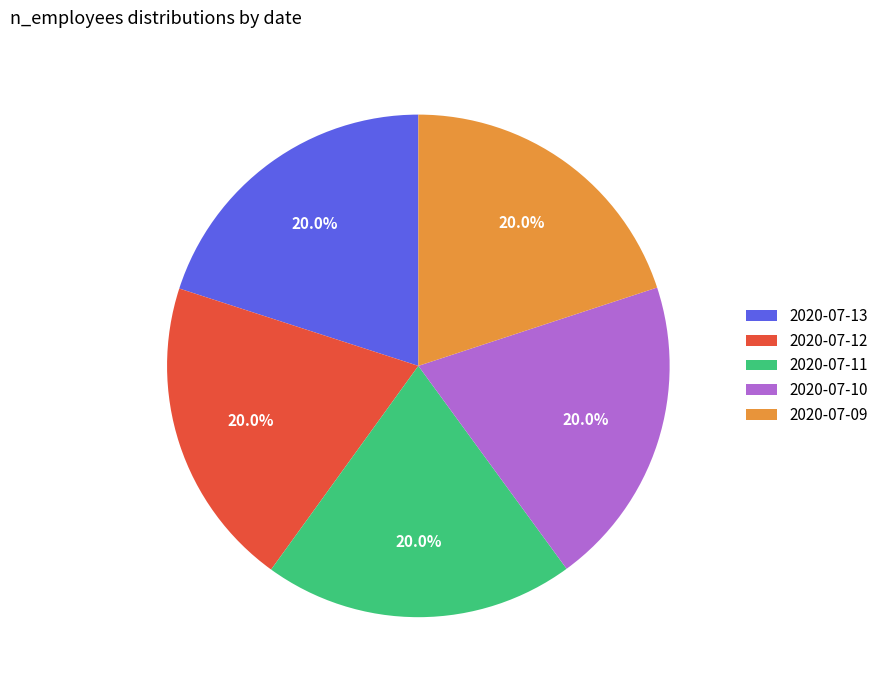

To the nearest percent, what percentage of the pie is 2020-07-10?

20%